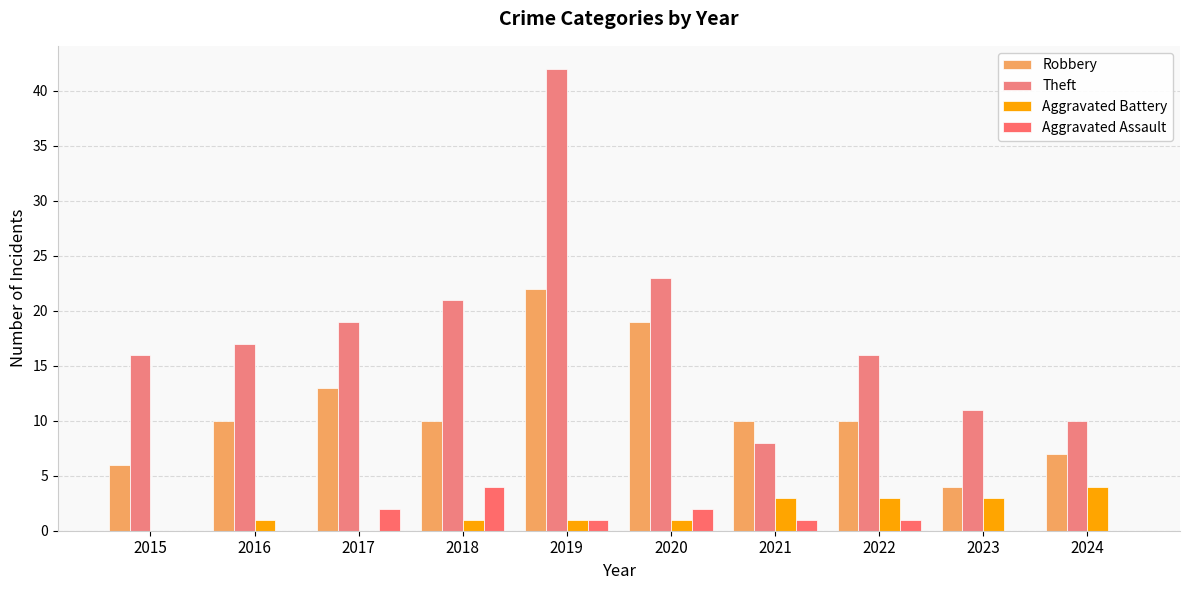

The Robbery series shows 6 at 2015. True or false?

True